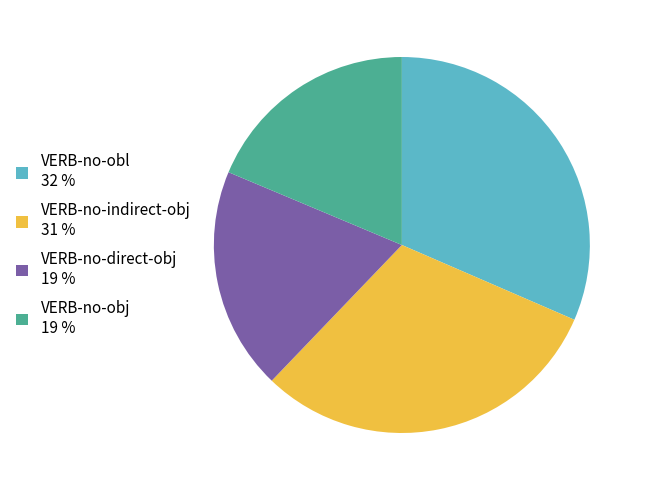

Is there any slice that represents more than half of the pie?

No